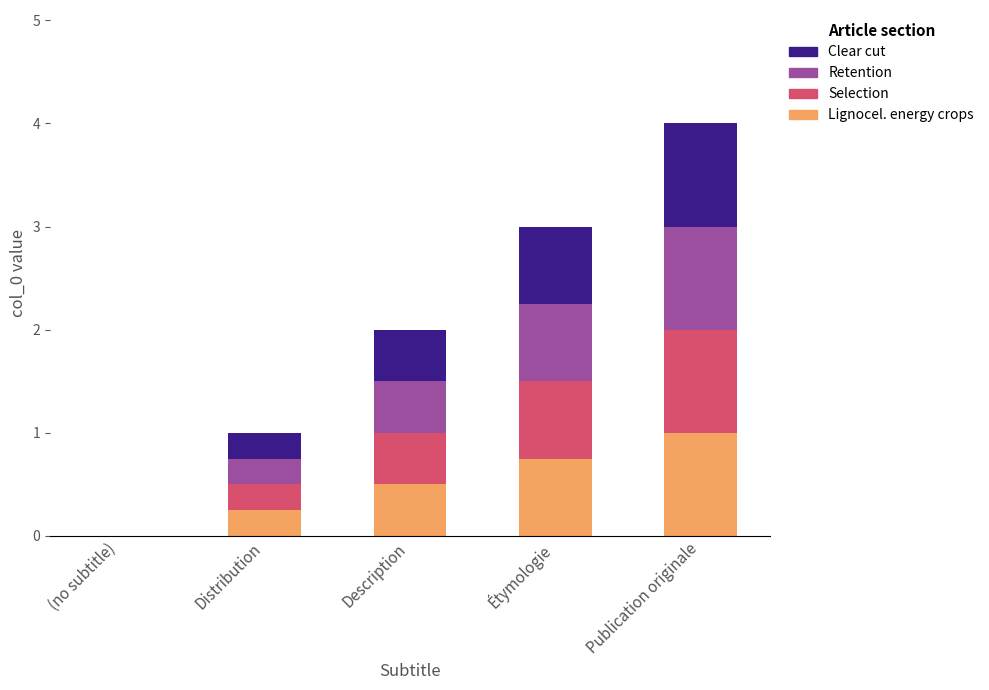

What is the total value across all series at Description?

2.0